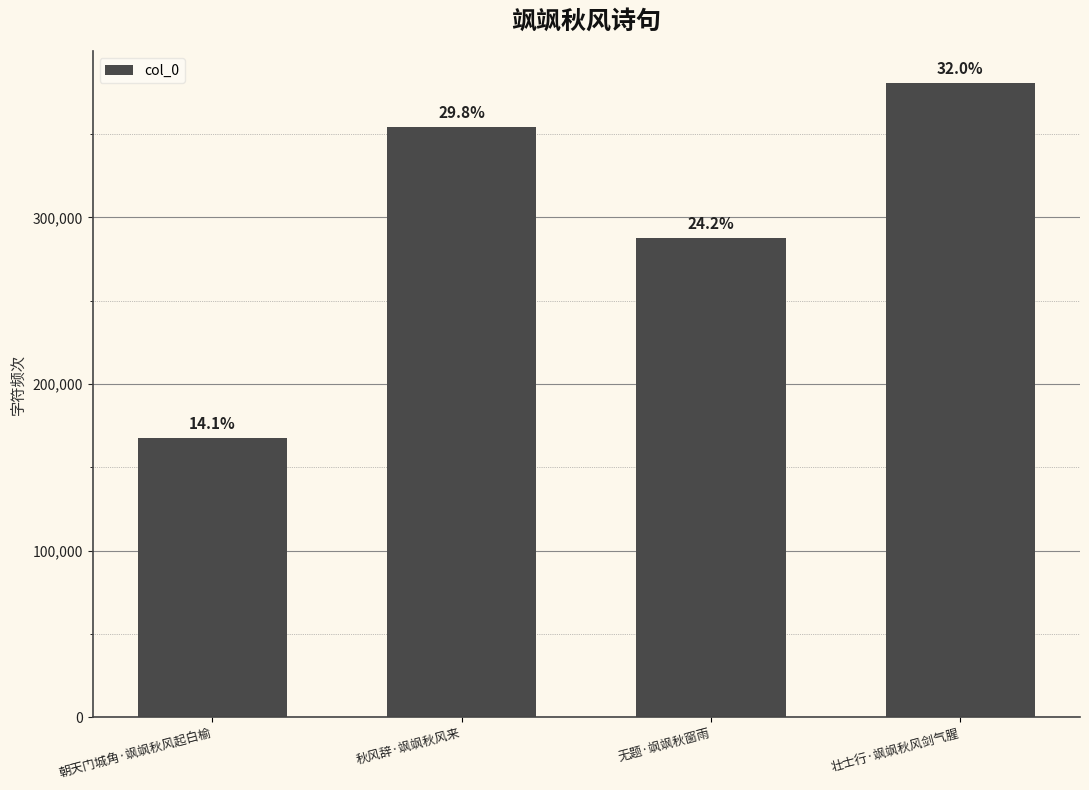

Between 秋风辞·飒飒秋风来 and 壮士行·飒飒秋风剑气腥, which is larger?

壮士行·飒飒秋风剑气腥